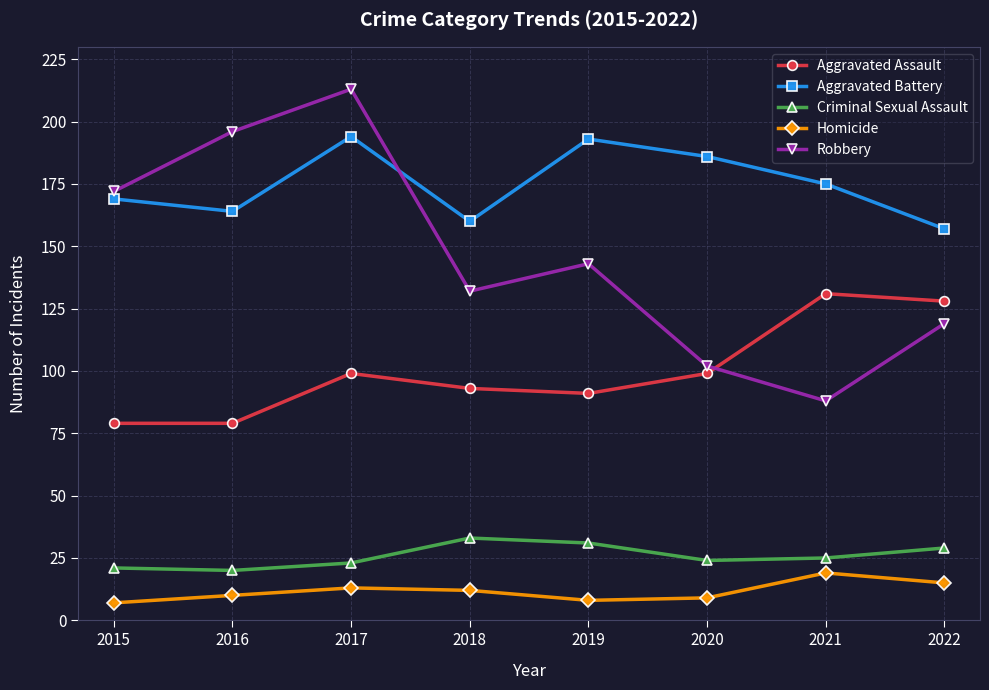

What is the difference between the highest and lowest values at 2017?

200